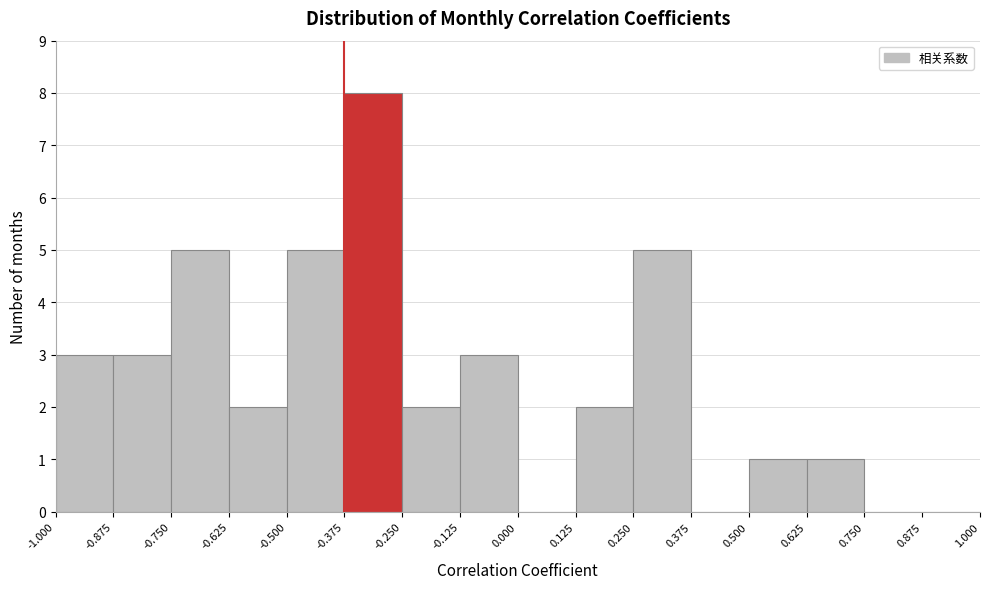

What is the height of the bar covering -0.250 to -0.125 on the x-axis? The values are not printed on the chart, so give them approximately, as read against the axis.

2